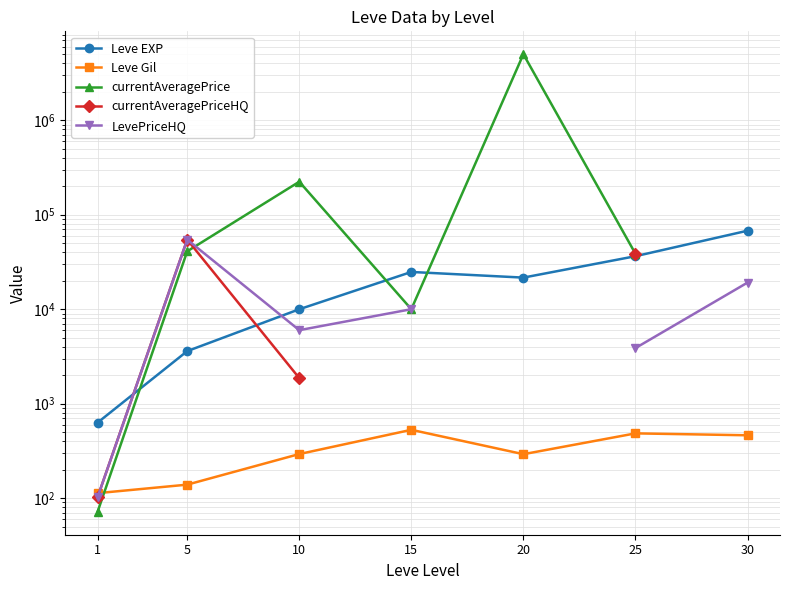

What value does the currentAveragePriceHQ series have at 25?

38645.0